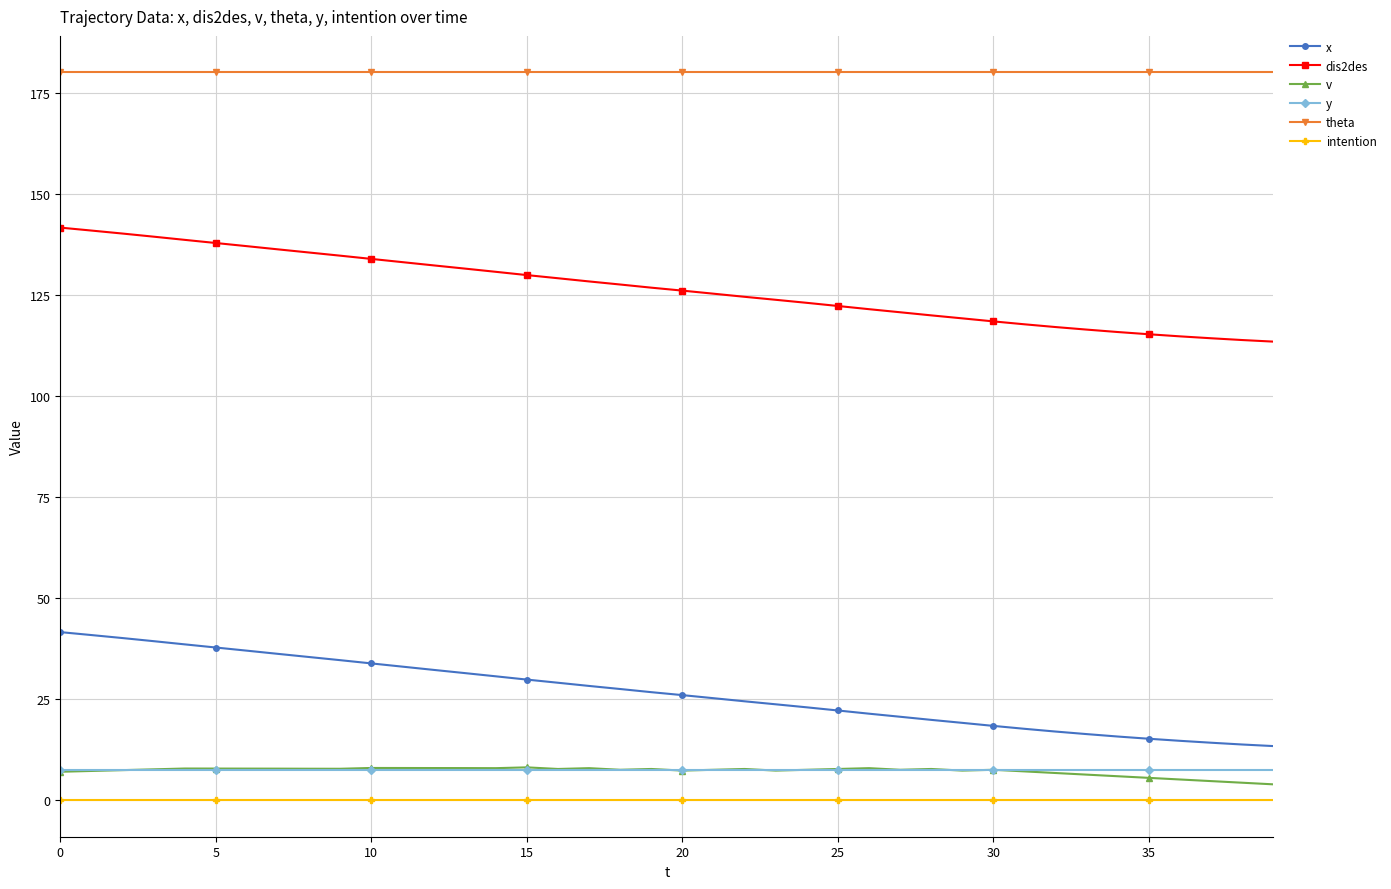

Which series has the largest total across all categories?

theta